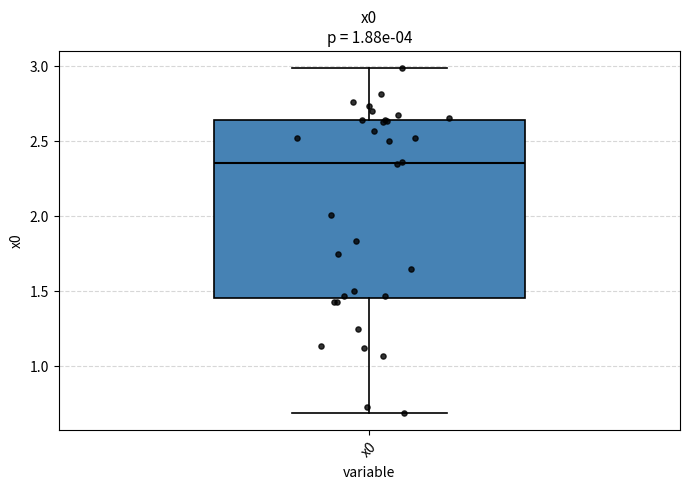

Read this box plot against the y-axis: the position of the median line, the range covered by the box, and the ends of both whiskers. The values are not printed on the chart, so give them approximately, as read against the axis.

median 2.35, box 1.45 to 2.65, whiskers 0.70 to 3.00